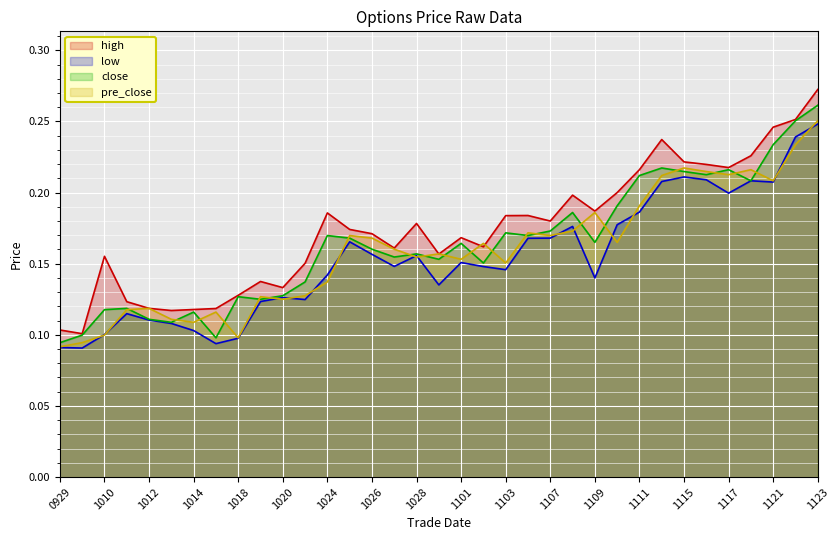

Where is the first local minimum for low?

20160930